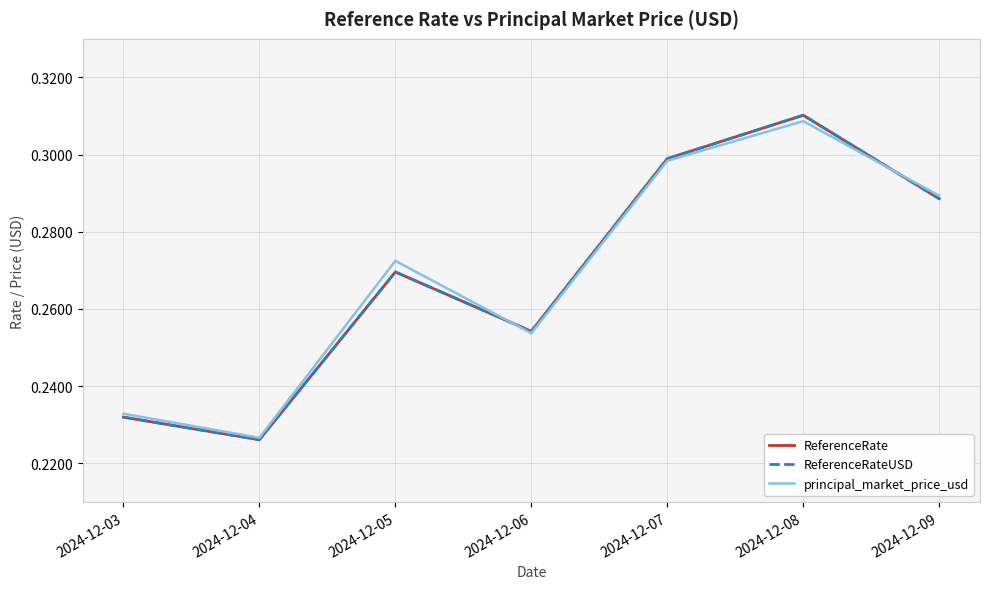

What is the smallest value displayed?

0.2